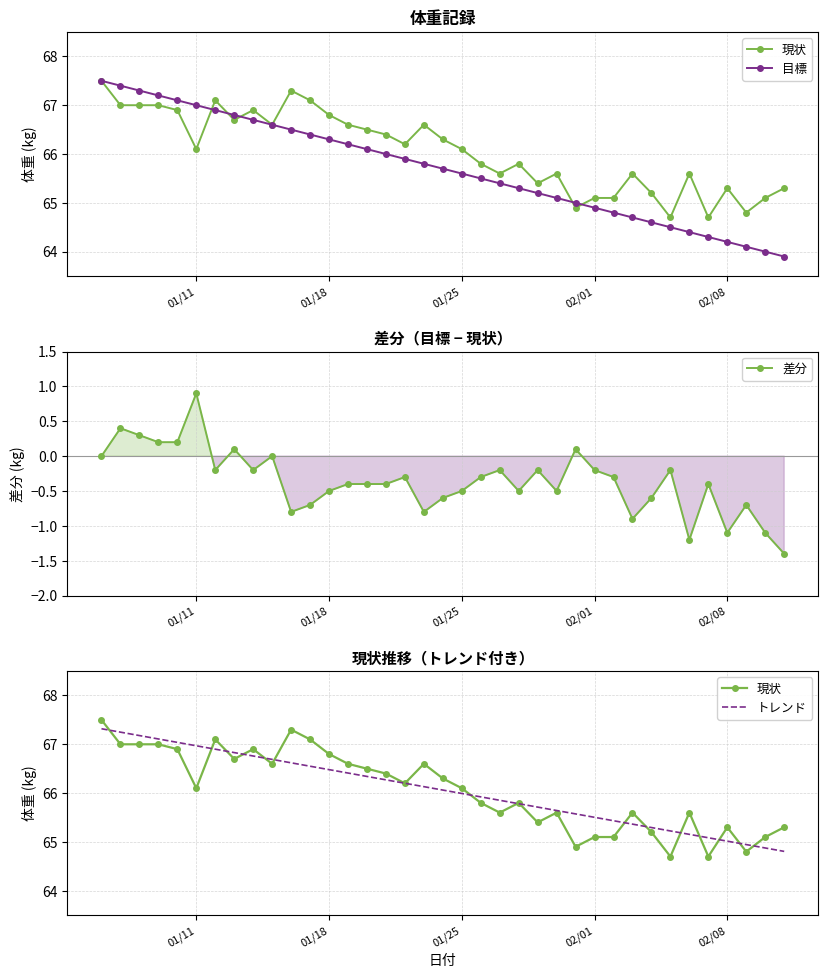

True or false: 差分 has more than 2 points higher than both neighbors.

True